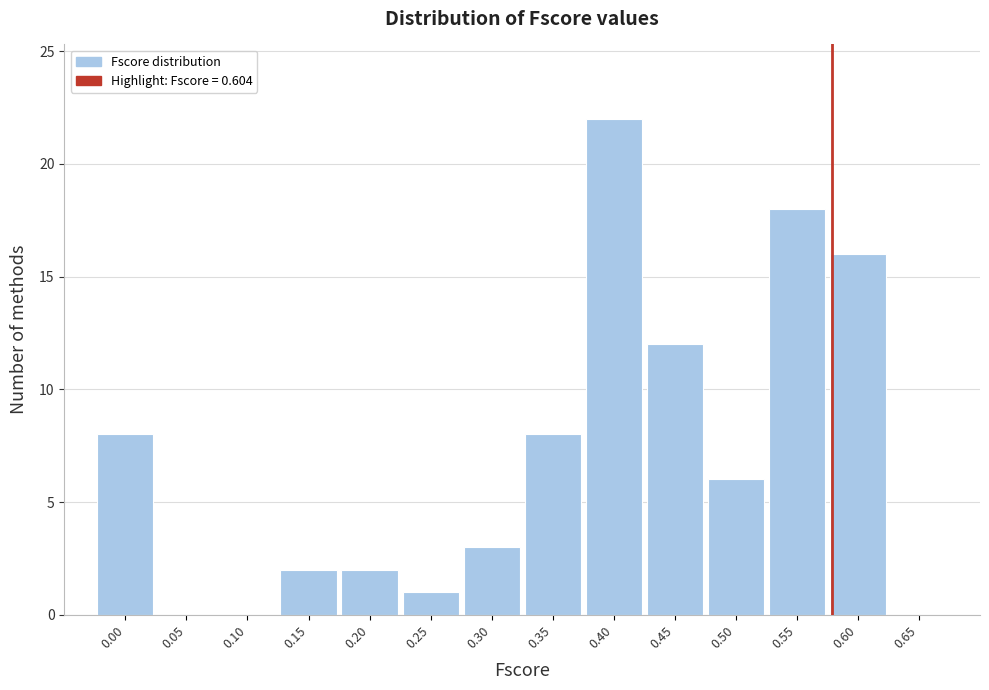

Reading left to right, transcribe all the data shown in this chart.

0.00=8	0.05=0	0.10=0	0.15=2	0.20=2	0.25=1	0.30=3	0.35=8	0.40=22	0.45=12	0.50=6	0.55=18	0.60=16	0.65=0